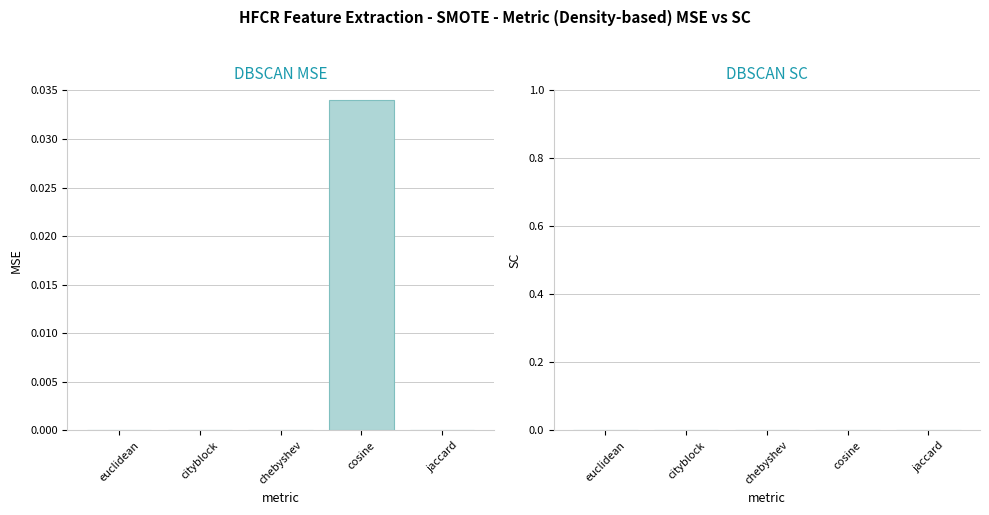

Are the bars horizontal?

No